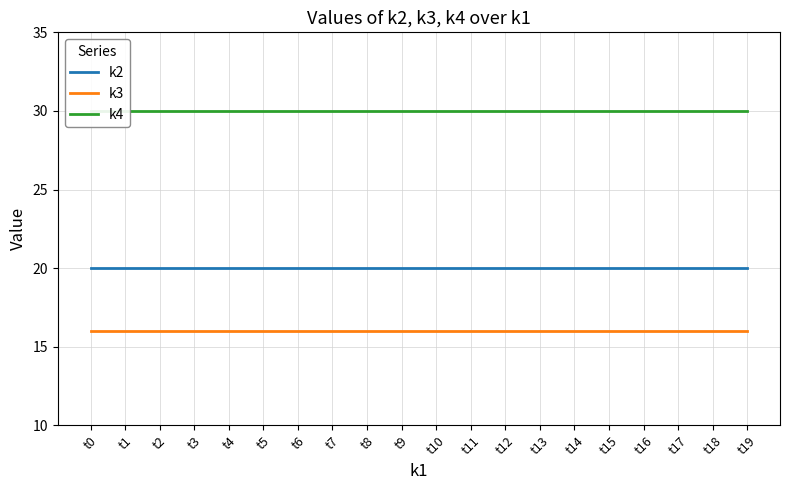

How many series are shown in this chart?

3